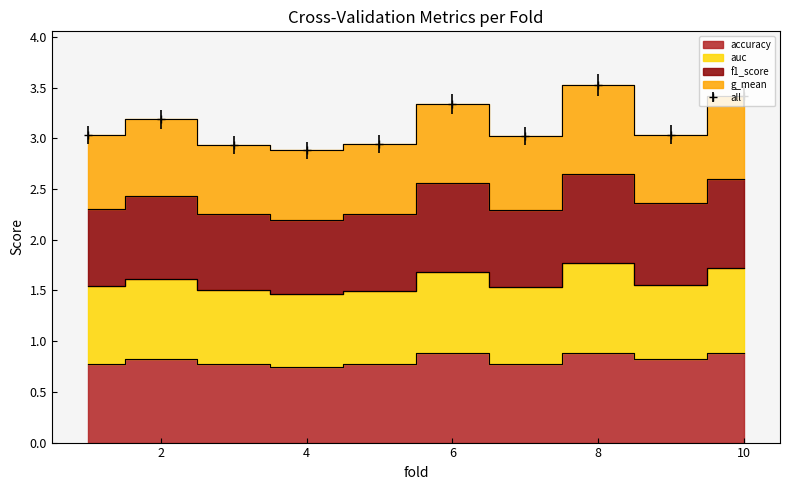

Count the number of categories in the chart.

10